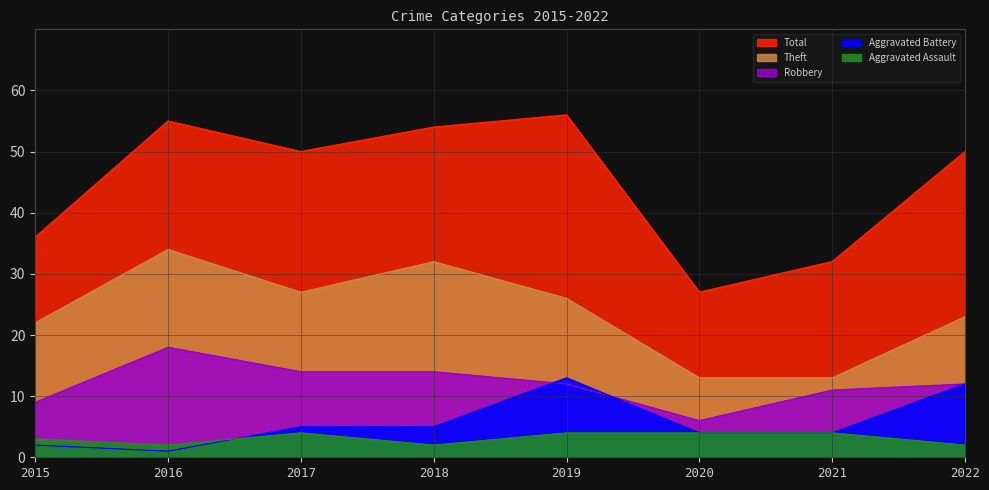

Reading left to right, what are all the values shown in this chart?

Aggravated Assault: 3	2	4	2	4	4	4	2
Aggravated Battery: 2	1	5	5	13	4	4	12
Robbery: 9	18	14	14	12	6	11	12
Theft: 22	34	27	32	26	13	13	23
Total: 36	55	50	54	56	27	32	50